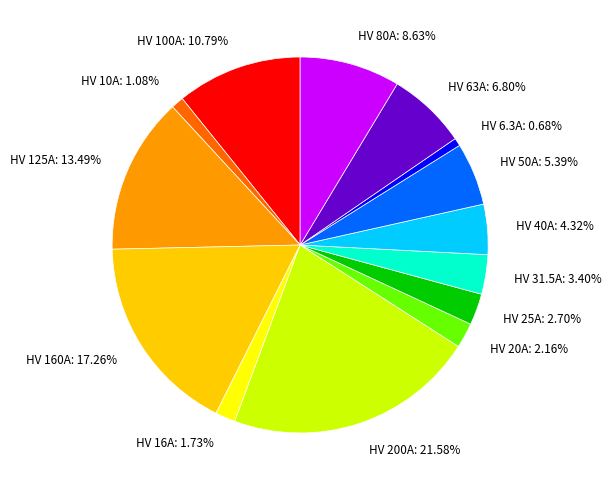

To the nearest percent, what is the difference between the largest and smallest slice percentages?

21%